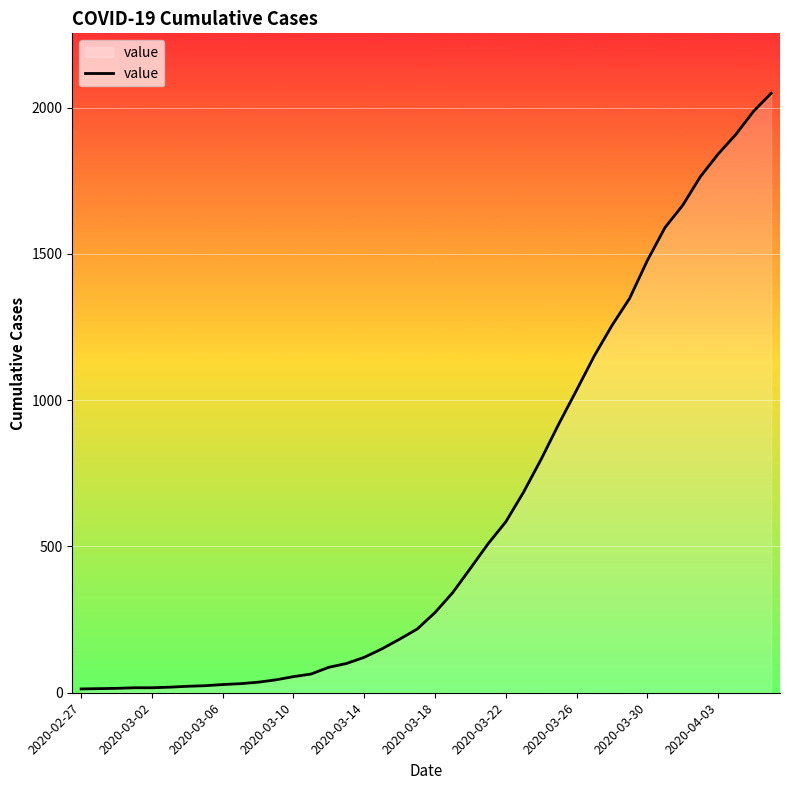

Reading left to right, what are all the values shown in this chart?

13	14	15	17	17	19	22	24	28	31	36	44	55	64	87	100	121	150	183	218	274	342	425	509	584	685	798	919	1034	1151	1255	1348	1477	1590	1666	1764	1841	1908	1987	2049